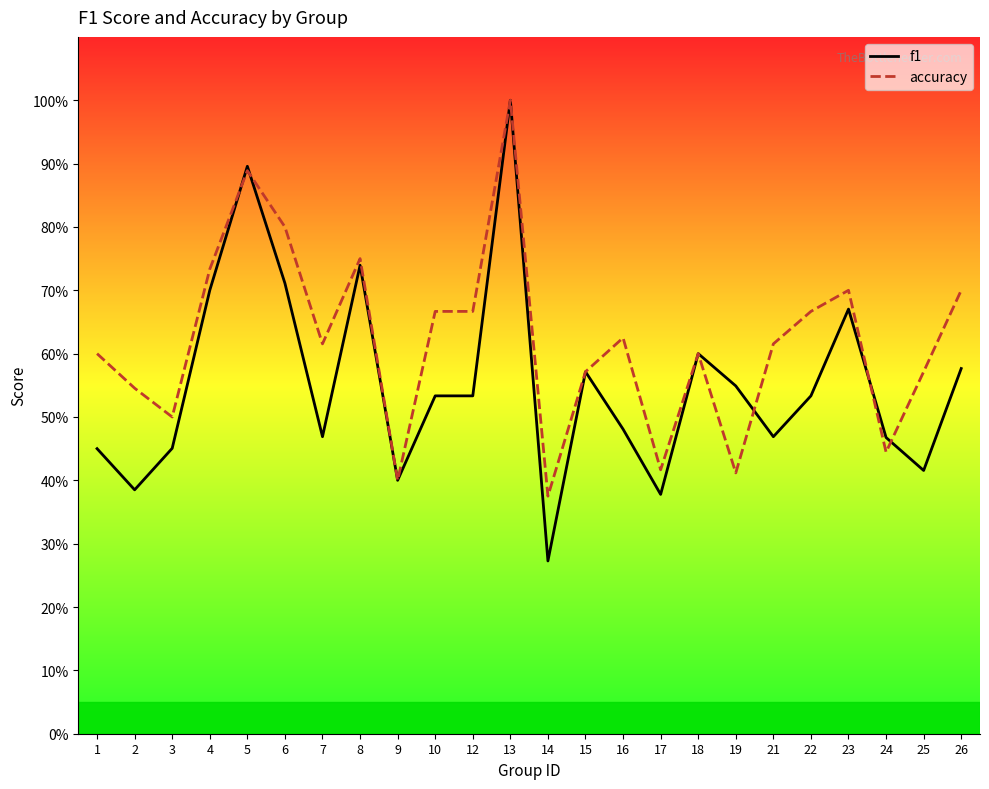

True or false: f1 and accuracy intersect in this chart.

True